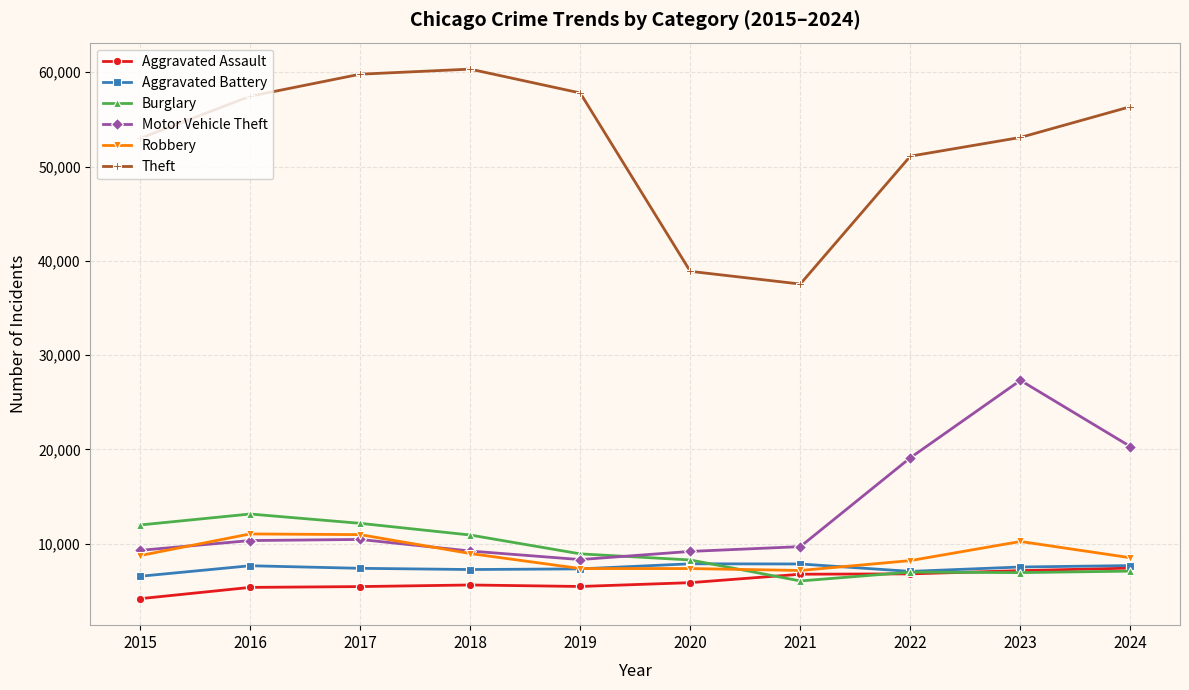

Between 2015 and 2020, which series saw the biggest shift?

Theft